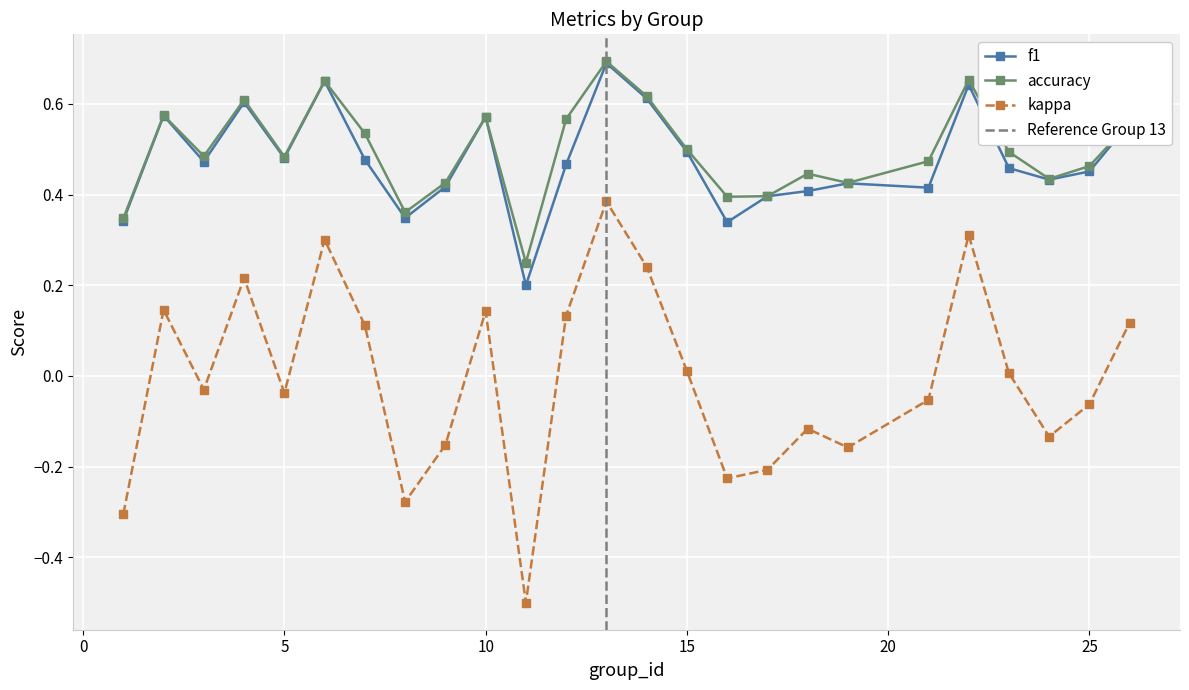

Reading right to left, extract all data points from this chart.

f1: 26=0.6	25=0.5	24=0.4	23=0.5	22=0.6	21=0.4	19=0.4	18=0.4	17=0.4	16=0.3	15=0.5	14=0.6	13=0.7	12=0.5	11=0.2	10=0.6	9=0.4	8=0.3	7=0.5	6=0.7	5=0.5	4=0.6	3=0.5	2=0.6	1=0.3
kappa: 26=0.1	25=-0.1	24=-0.1	23=0.0	22=0.3	21=-0.1	19=-0.2	18=-0.1	17=-0.2	16=-0.2	15=0.0	14=0.2	13=0.4	12=0.1	11=-0.5	10=0.1	9=-0.2	8=-0.3	7=0.1	6=0.3	5=-0.0	4=0.2	3=-0.0	2=0.1	1=-0.3
accuracy: 26=0.6	25=0.5	24=0.4	23=0.5	22=0.7	21=0.5	19=0.4	18=0.4	17=0.4	16=0.4	15=0.5	14=0.6	13=0.7	12=0.6	11=0.2	10=0.6	9=0.4	8=0.4	7=0.5	6=0.7	5=0.5	4=0.6	3=0.5	2=0.6	1=0.3